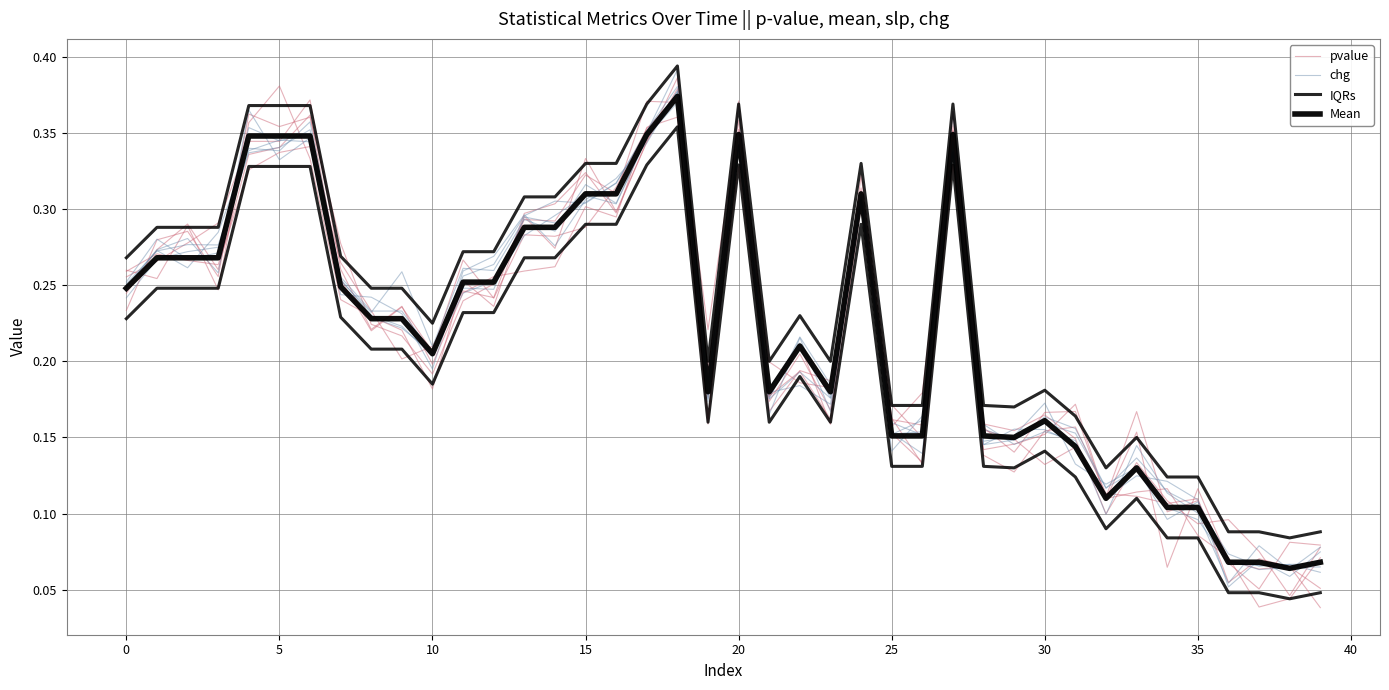

The chg series shows 0.2 at 11. True or false?

False